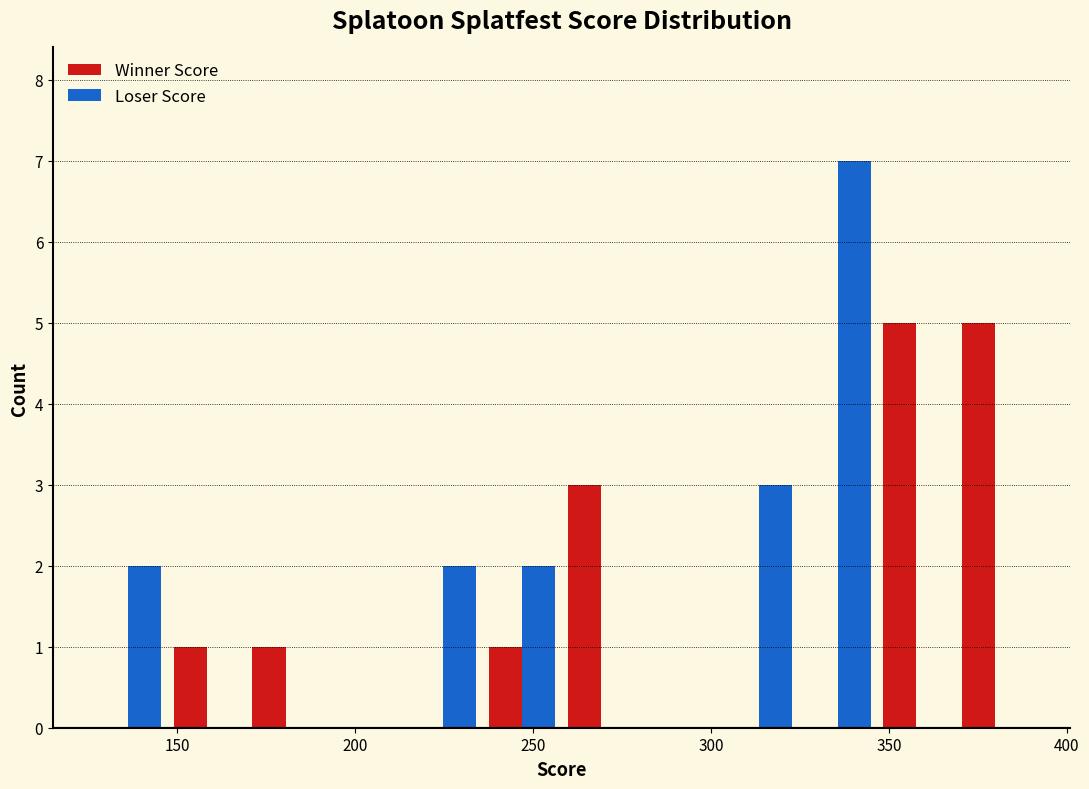

What is the height of the Loser Score bar covering 125 to 145 on the x-axis? Neither the bar edges nor the heights are printed on the chart, so give them approximately, as read against the axes.

2